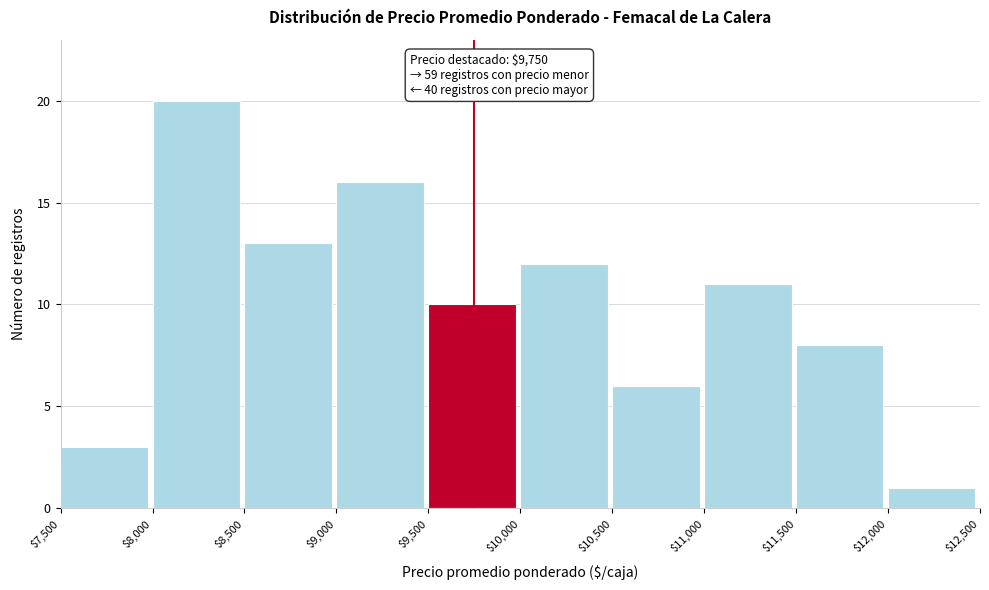

Over which range of the x-axis is the bar tallest?

$8,000 to $8,500